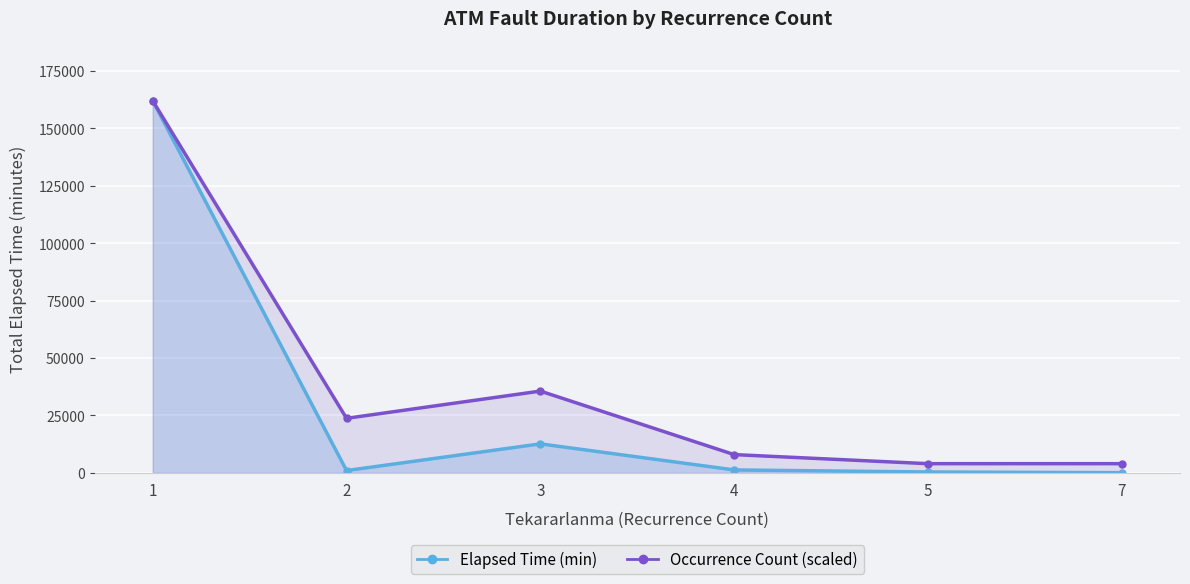

What is the sum of the Occurrence Count (scaled) values at 2 and 5?

27666.2